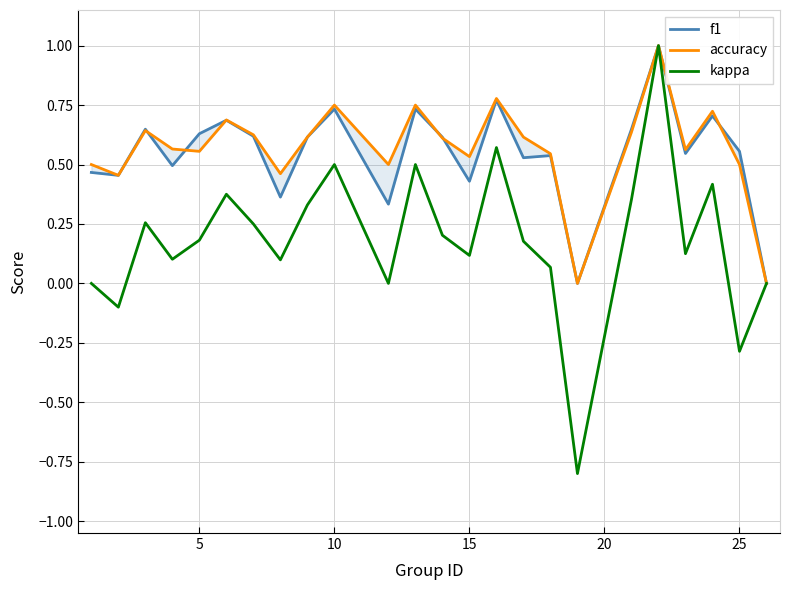

The value of kappa at 25 is -0.3. True or false?

True